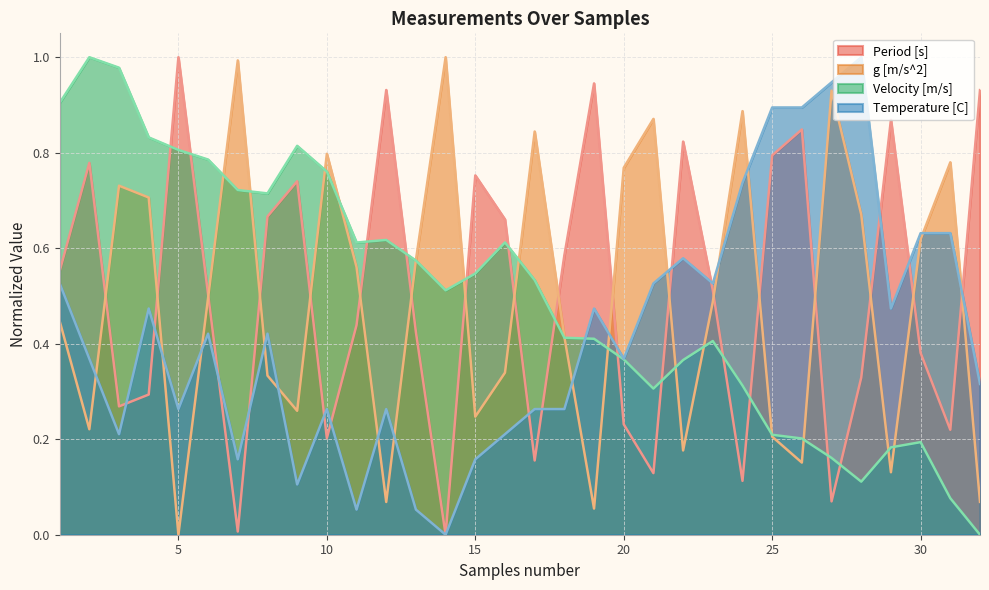

Reading left to right, extract all data points from this chart.

Period [s]: 0.6	0.8	0.3	0.3	1.0	0.5	0.0	0.7	0.7	0.2	0.4	0.9	0.4	0.0	0.8	0.7	0.2	0.6	0.9	0.2	0.1	0.8	0.5	0.1	0.8	0.8	0.1	0.3	0.9	0.4	0.2	0.9
g [m/s^2]: 0.4	0.2	0.7	0.7	0.0	0.5	1.0	0.3	0.3	0.8	0.6	0.1	0.6	1.0	0.2	0.3	0.8	0.4	0.1	0.8	0.9	0.2	0.5	0.9	0.2	0.2	0.9	0.7	0.1	0.6	0.8	0.1
Velocity [m/s]: 0.9	1.0	1.0	0.8	0.8	0.8	0.7	0.7	0.8	0.8	0.6	0.6	0.6	0.5	0.5	0.6	0.5	0.4	0.4	0.4	0.3	0.4	0.4	0.3	0.2	0.2	0.2	0.1	0.2	0.2	0.1	0.0
Temperature [C]: 0.5	0.4	0.2	0.5	0.3	0.4	0.2	0.4	0.1	0.3	0.1	0.3	0.1	0.0	0.2	0.2	0.3	0.3	0.5	0.4	0.5	0.6	0.5	0.7	0.9	0.9	0.9	1.0	0.5	0.6	0.6	0.3